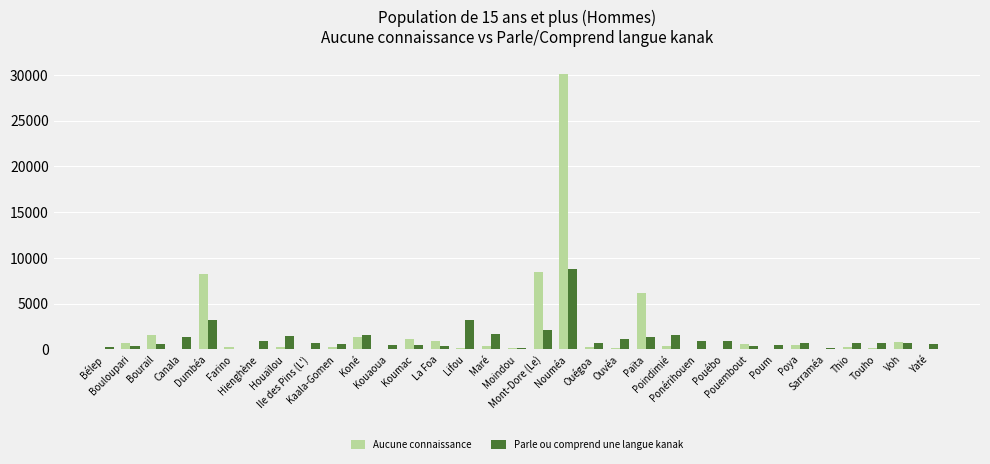

What is the highest value of the Parle ou comprend une langue kanak series?

8798